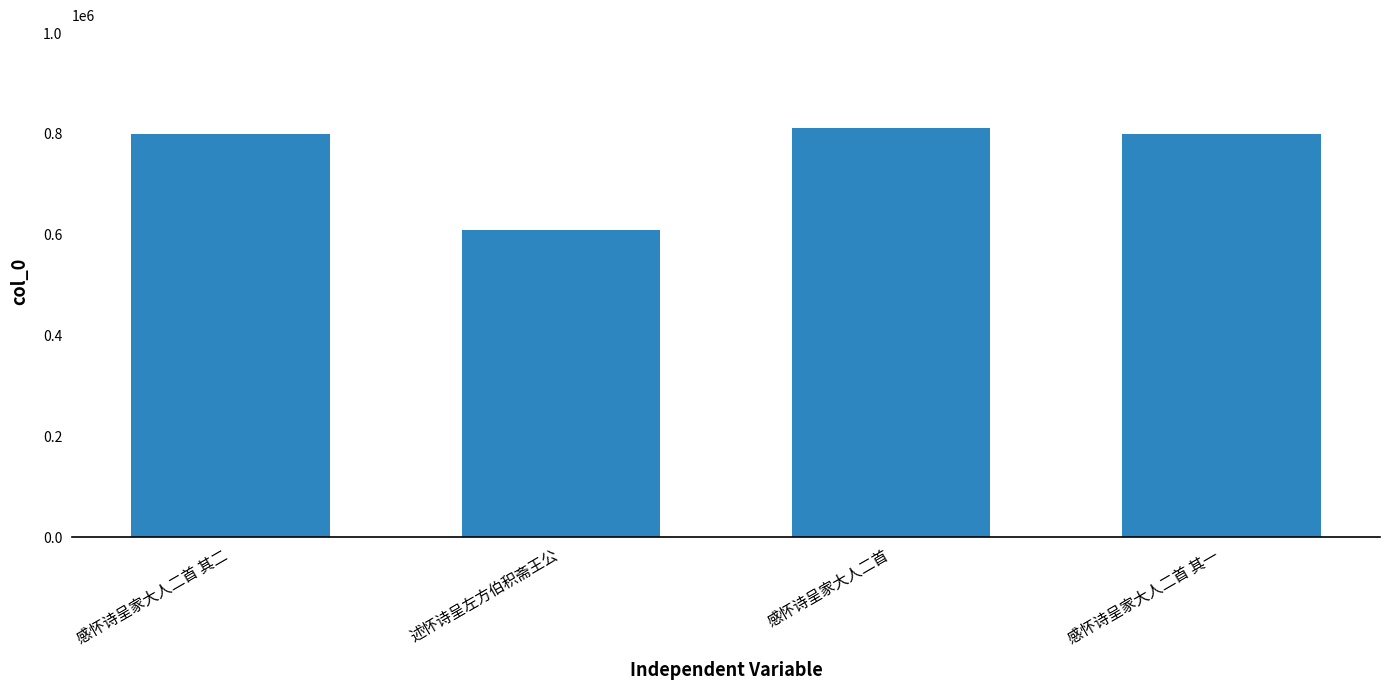

What is the difference between the second highest and minimum values?

189745